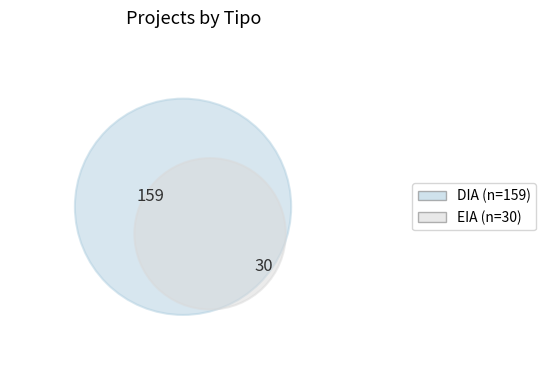

To the nearest percent, what percentage of the pie is EIA?

16%